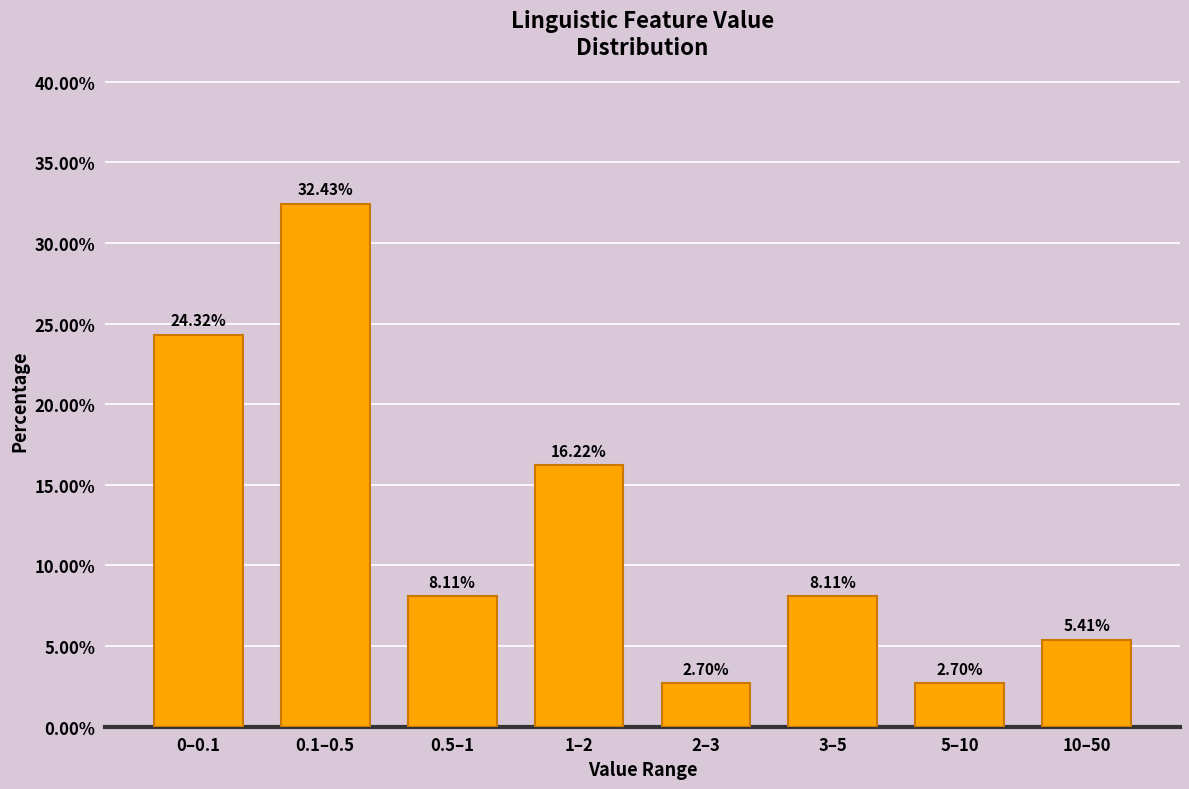

What is the ratio of the value at 3–5 to the value at 0.5–1?

1.0